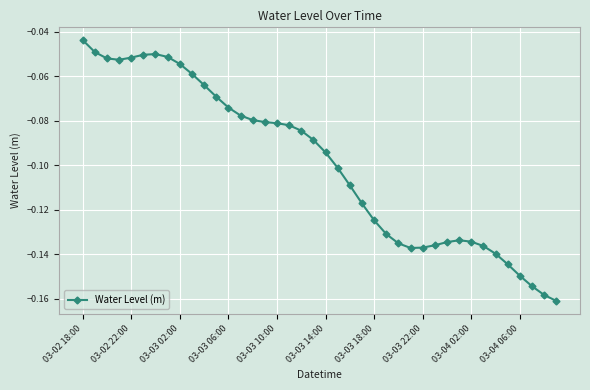

What is the sum of all values?

-4.0